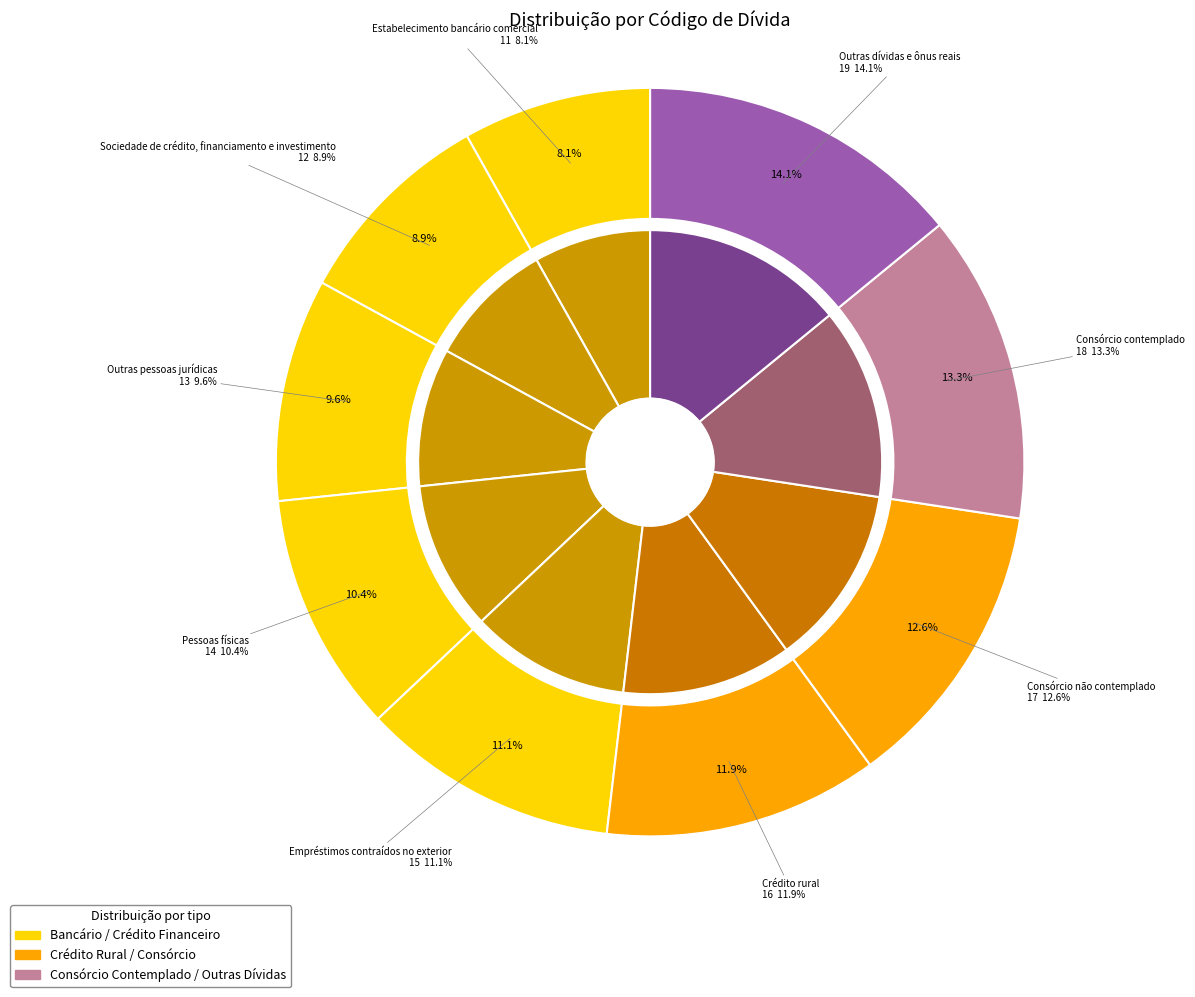

Is Estabelecimento bancário comercial the majority of the pie?

No